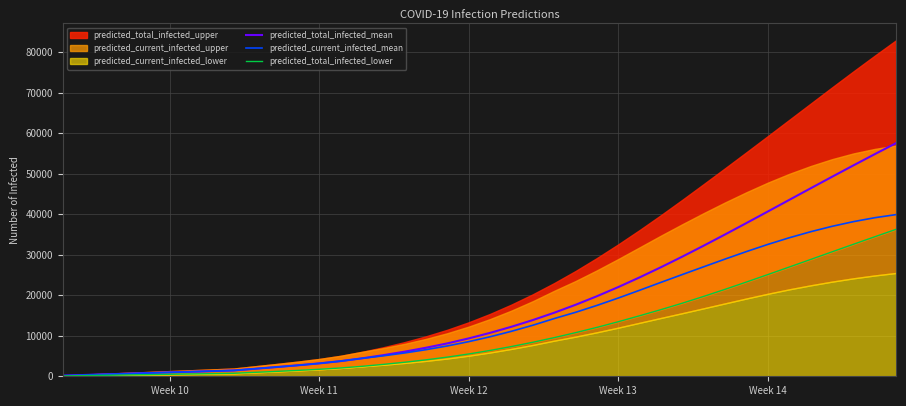

What is the sum of all predicted_total_infected_lower values?

431187